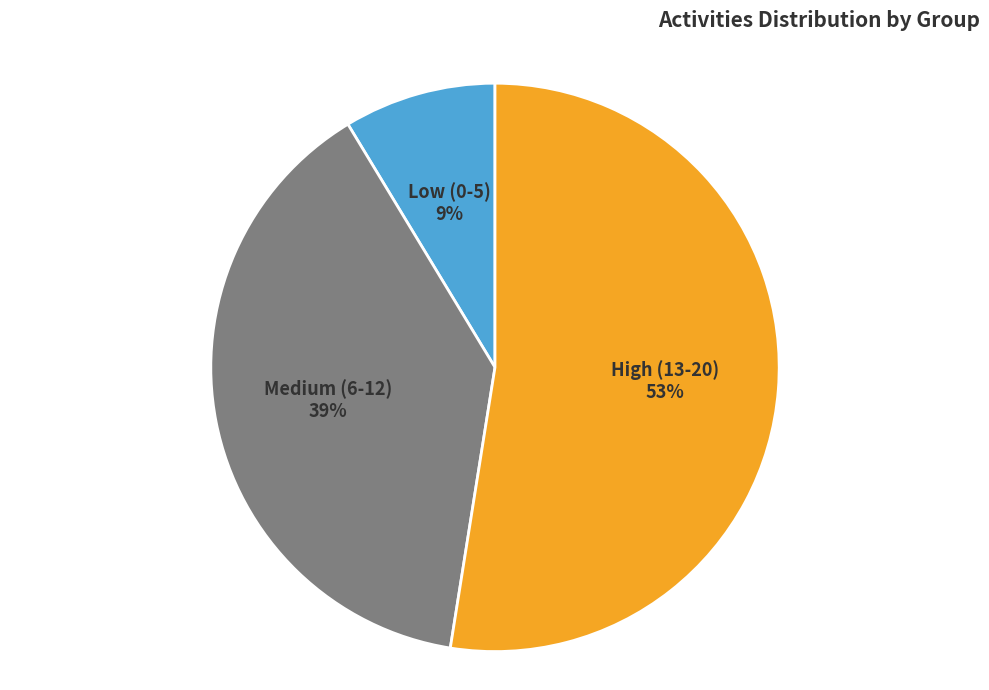

To the nearest percent, what is the average slice percentage?

33%